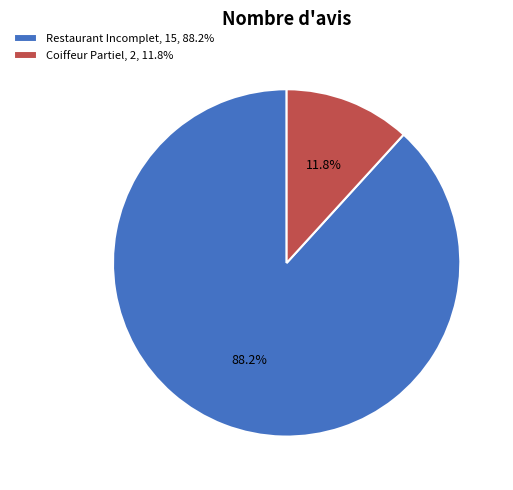

How many segments does this pie chart have?

2